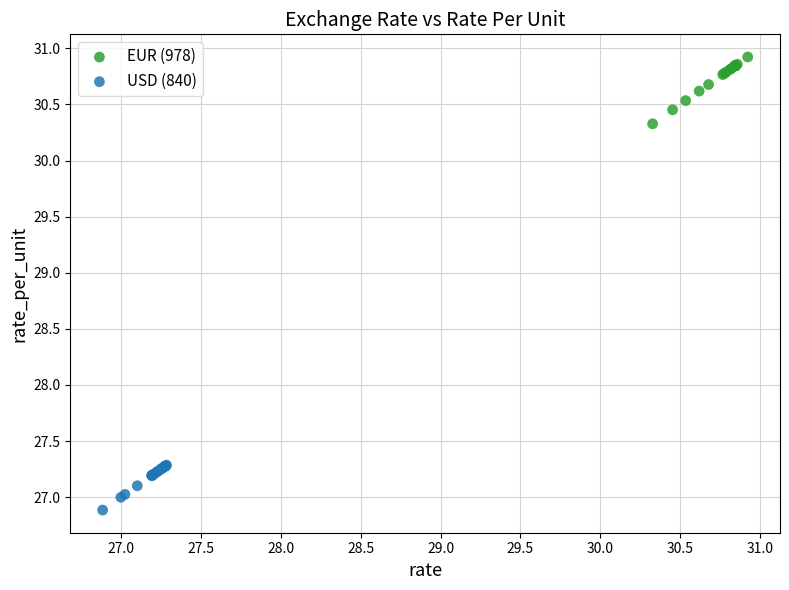

Which series contains the highest Y value?

EUR (978)